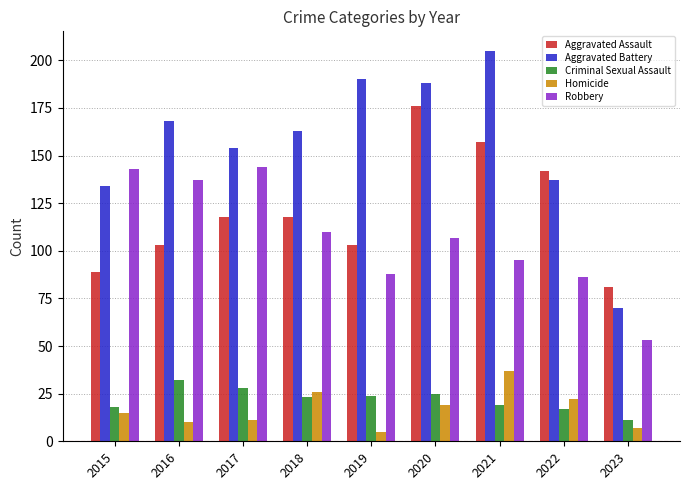

What is the value of the Homicide bar at the 7th from the left?

37